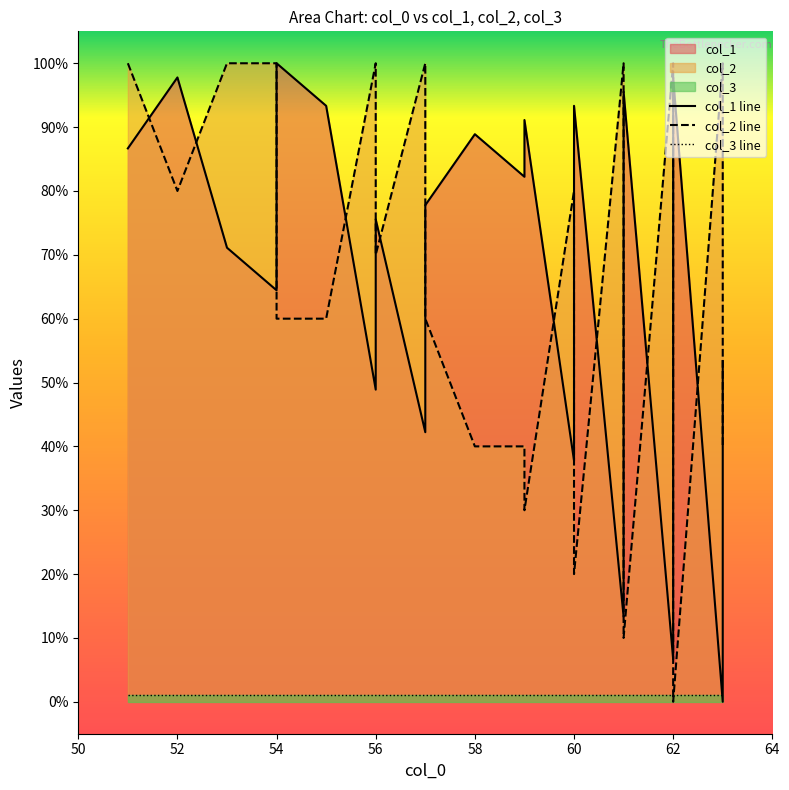

How many times do col_3 line and col_1 line cross each other?

2